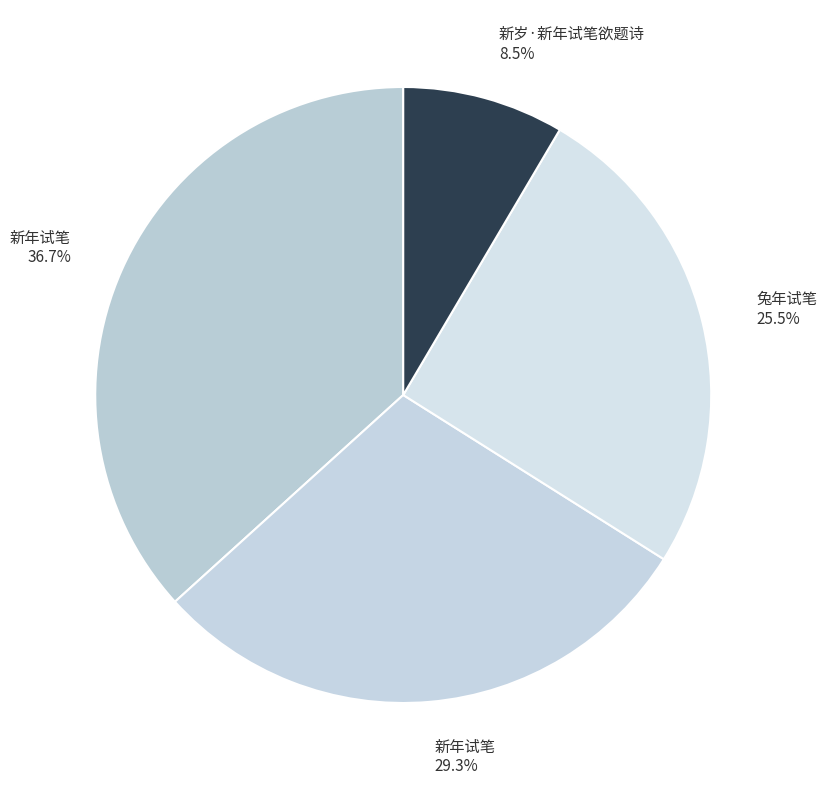

Does 新岁·新年试笔欲题诗 8.5% account for over 50% of the chart?

No